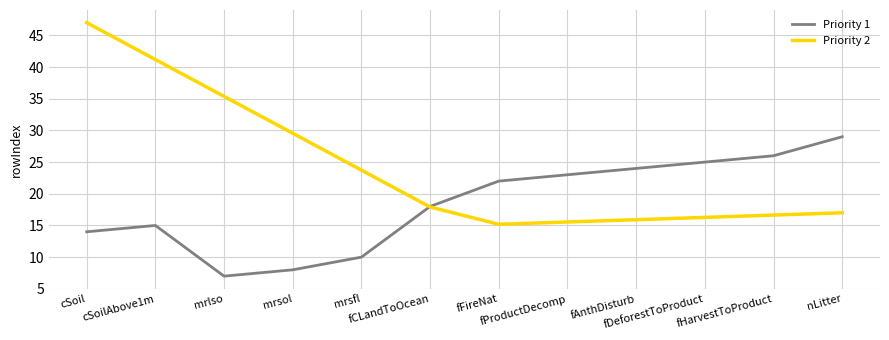

Which series has the largest range (max minus min)?

Priority 2